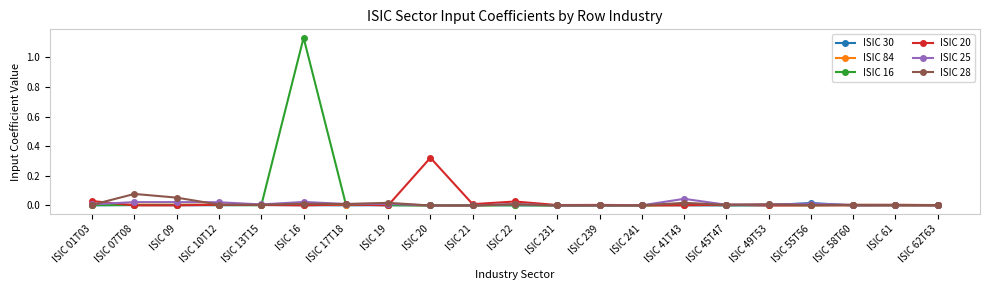

Which category has the highest value across all series?

ISIC 16